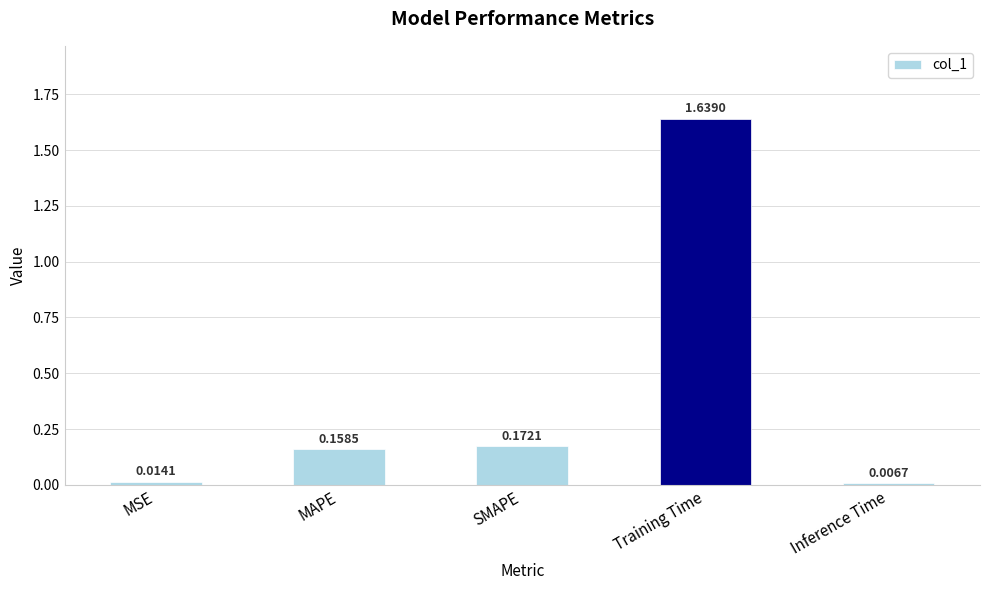

Are the bars grouped side by side (vs. stacked)?

No